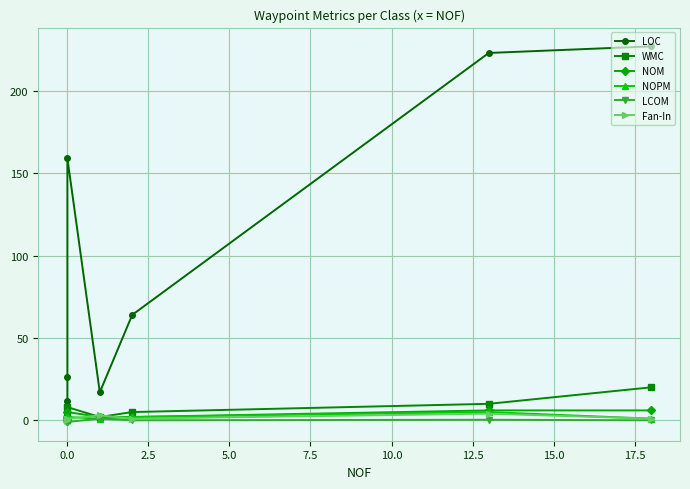

Is this an area chart (filled region under the line)?

No